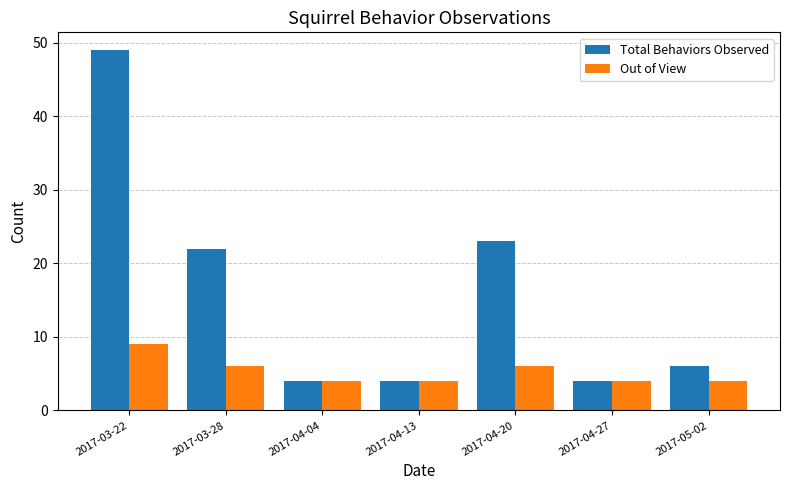

How many series are shown in this chart?

2